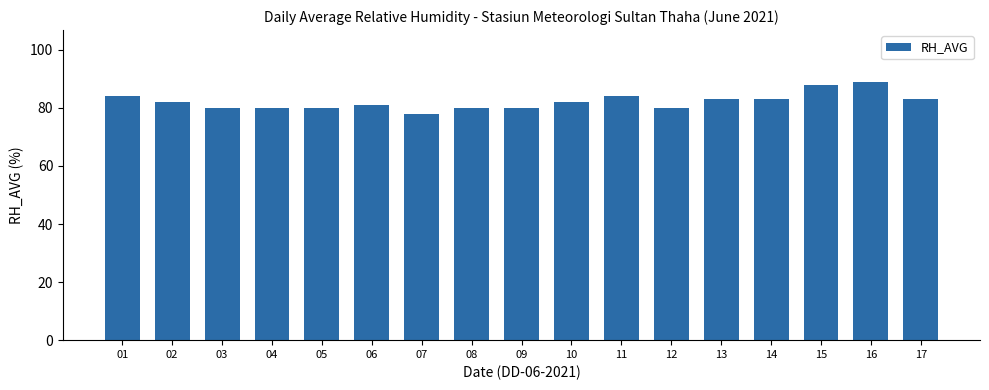

What is the greatest value displayed?

89